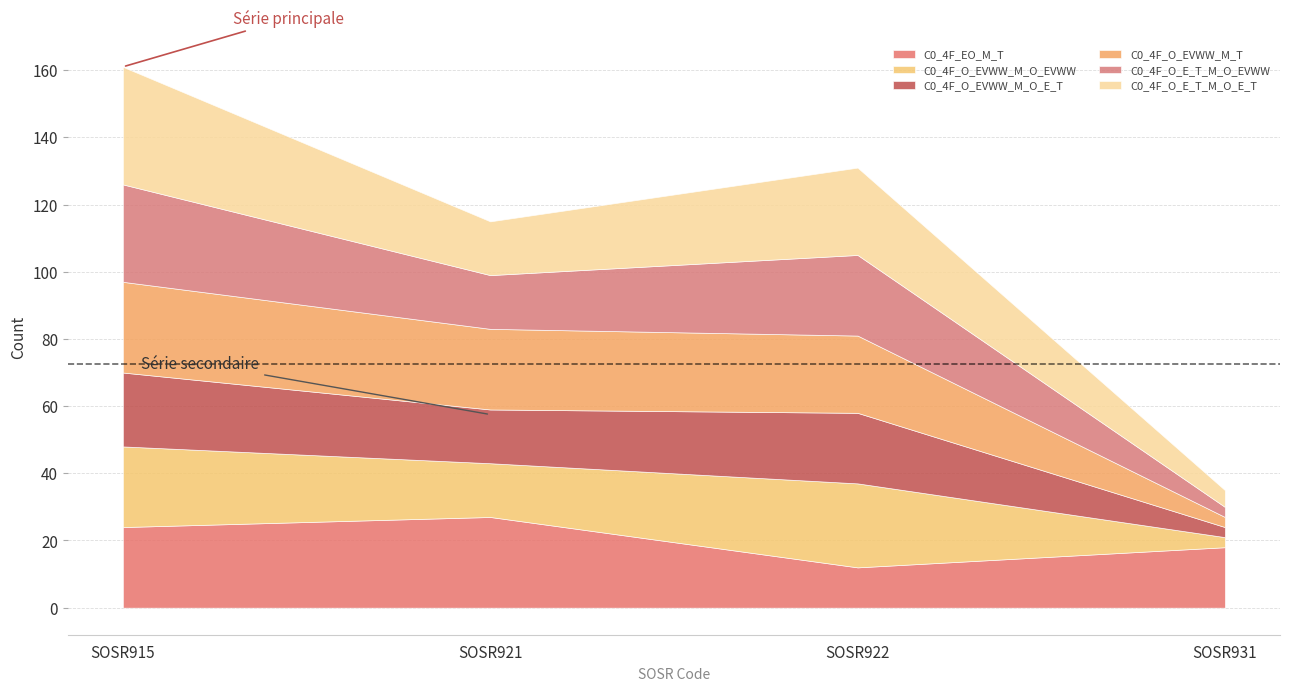

The C0_4F_O_E_T_M_O_E_T series shows 16 at SOSR921. True or false?

True